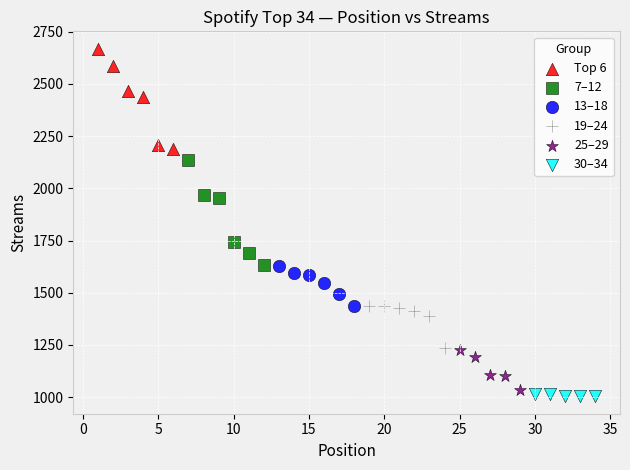

Which series contains the highest Y value?

Top 6